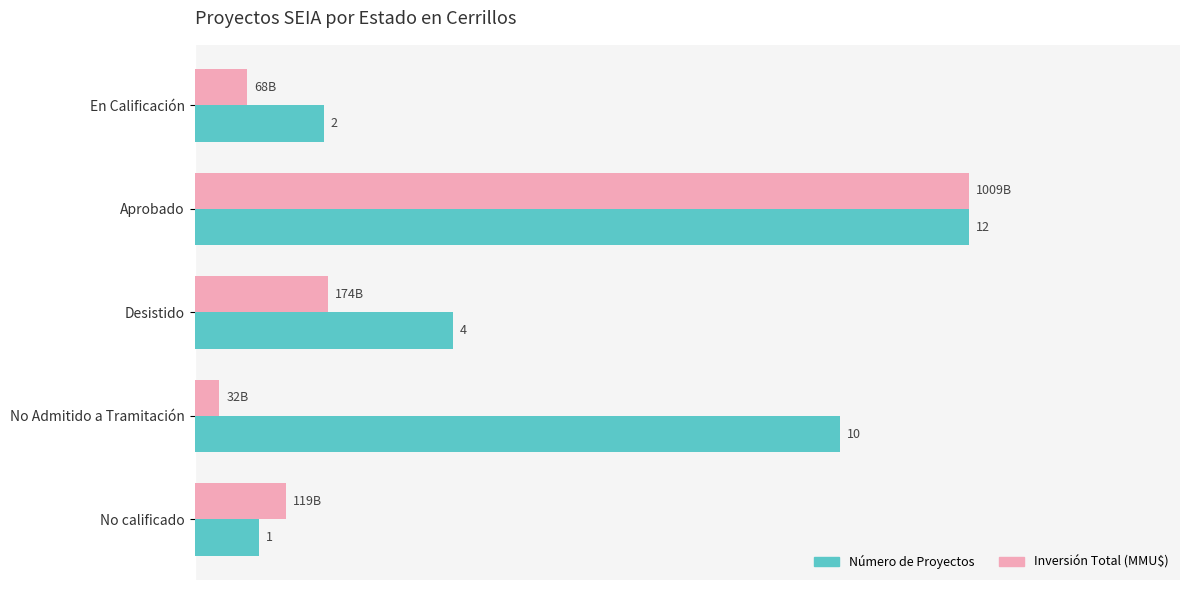

What are all the series names shown in the legend?

Número de Proyectos, Inversión Total (MMU$)